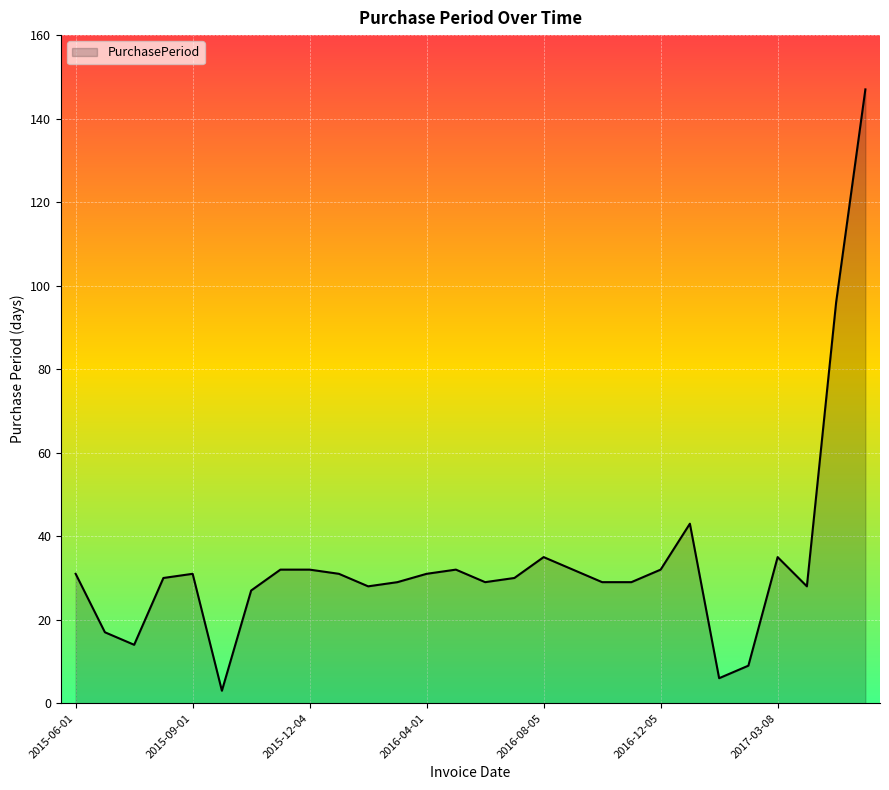

How many lines are shown in the chart?

1